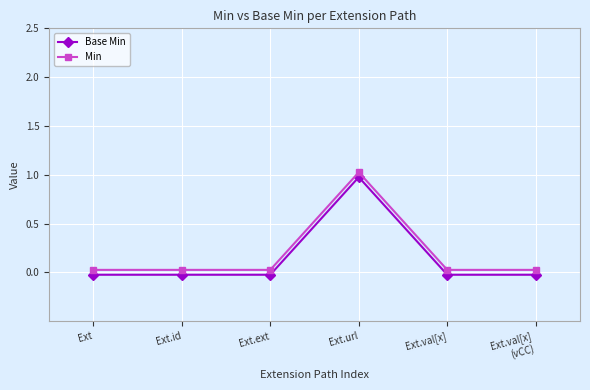

Reading left to right, what are all the values shown in this chart?

Base Min: -0.0	-0.0	-0.0	1.0	-0.0	-0.0
Min: 0.0	0.0	0.0	1.0	0.0	0.0